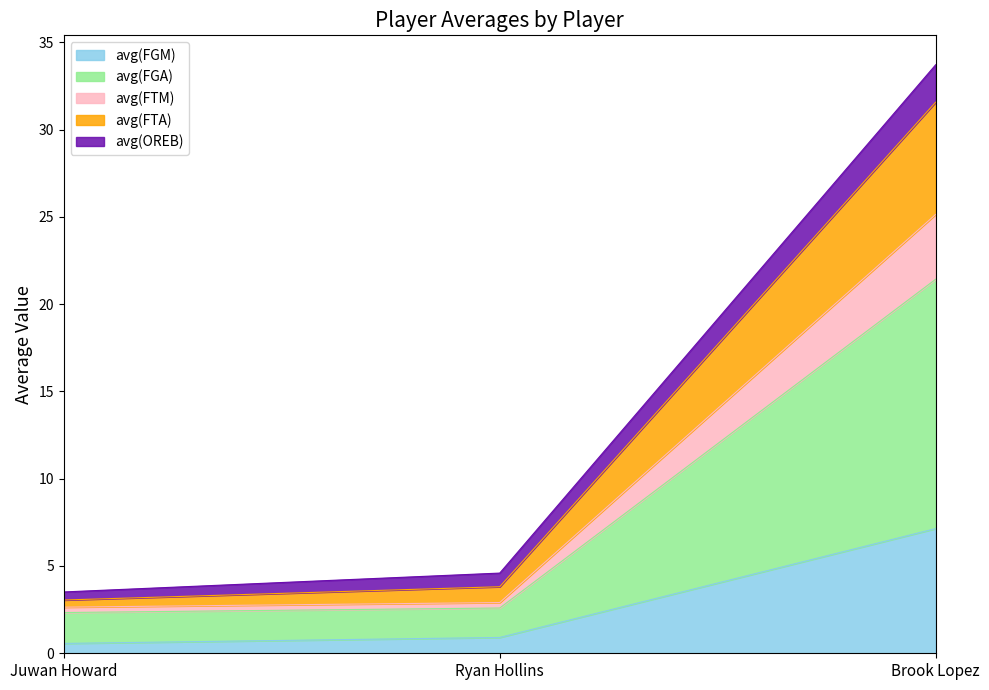

Which category has the highest value in the avg(FGM) series?

Brook Lopez